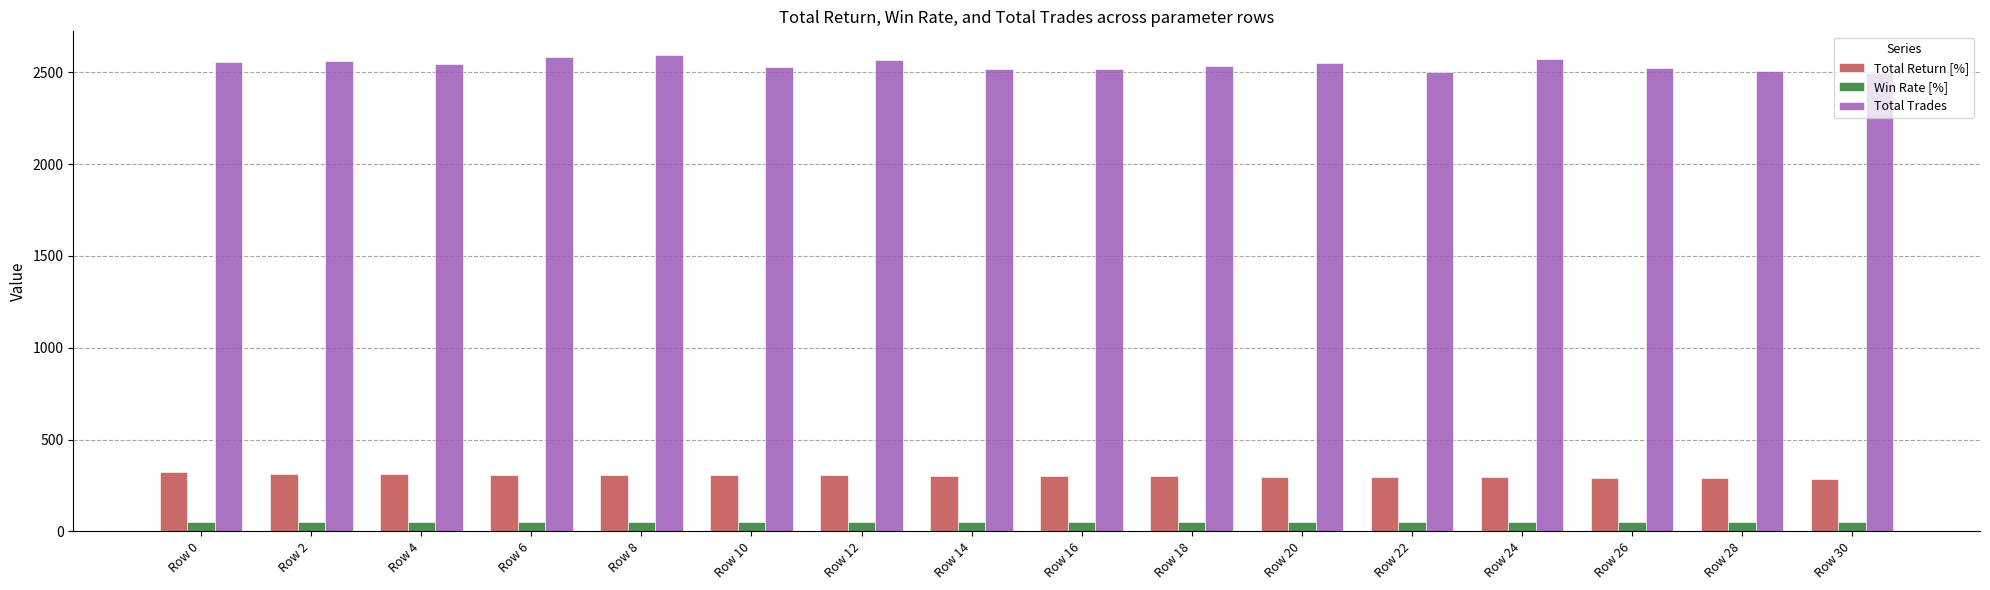

Rank the series by their maximum value, from highest to lowest.

Total Trades, Total Return [%], Win Rate [%]